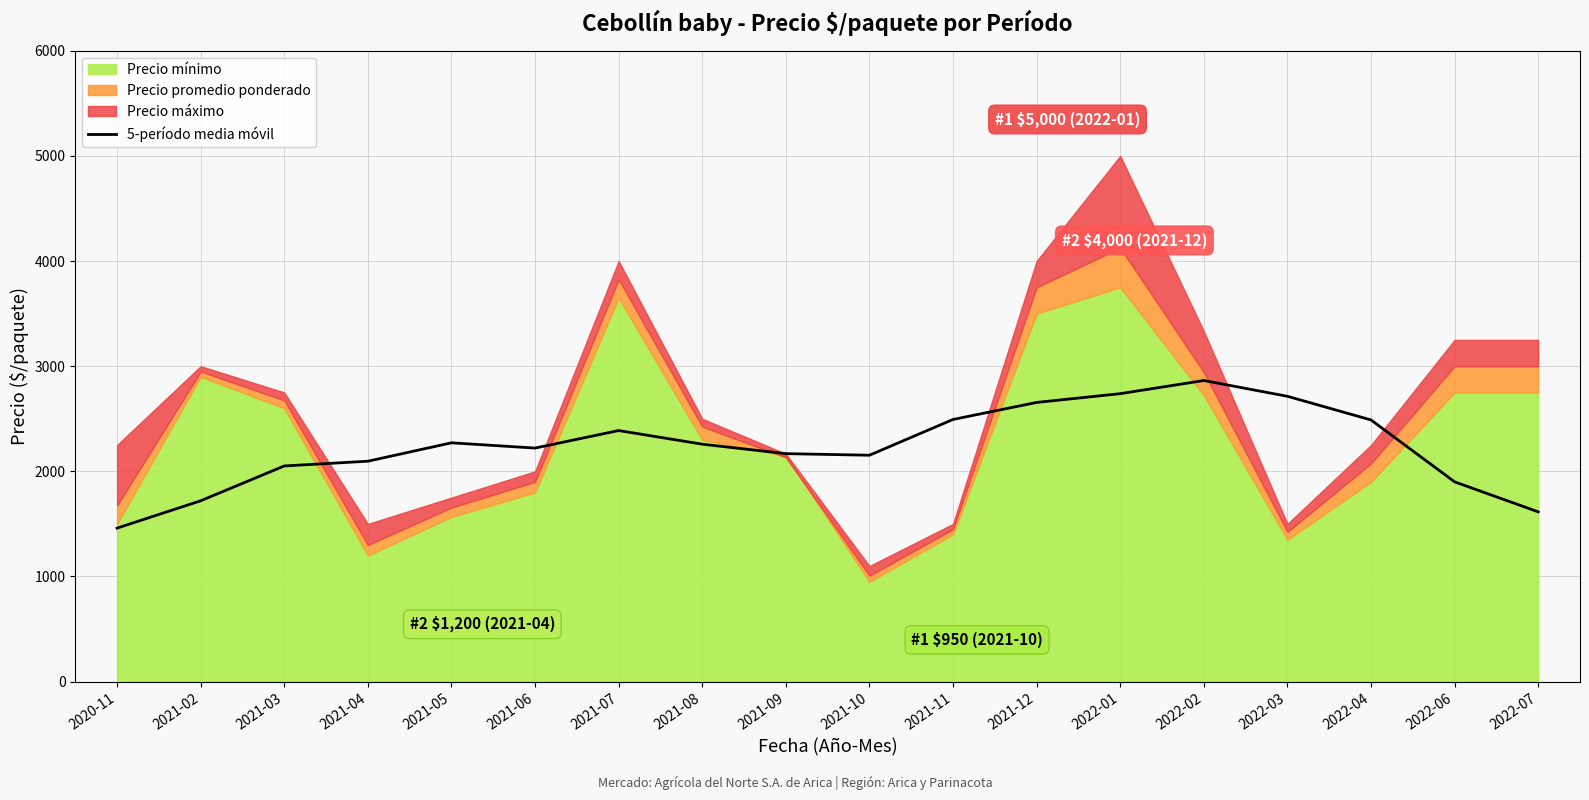

What is the lowest value of the 5-período media móvil series?

1460.0